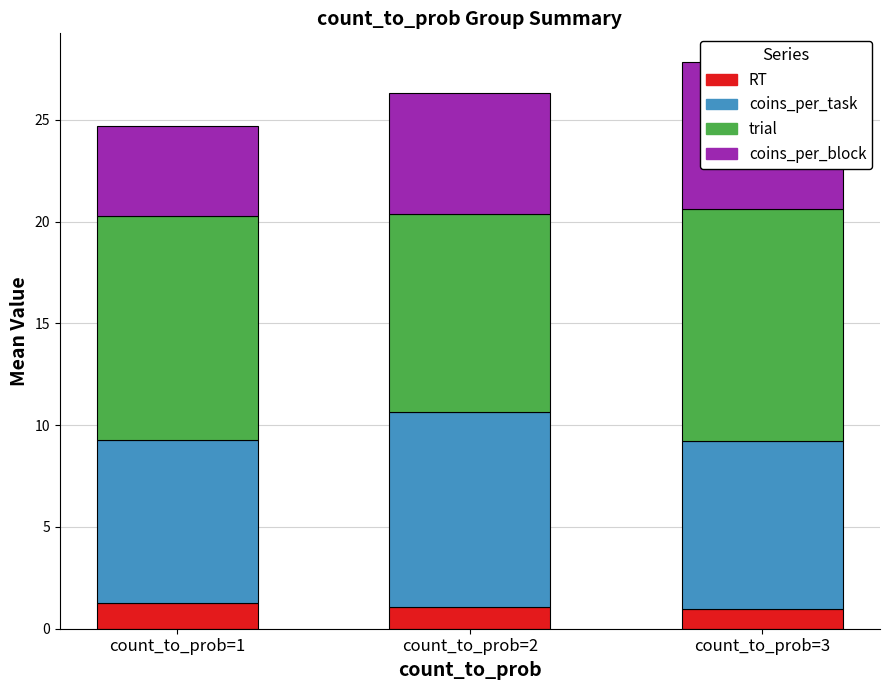

Is it true that RT equals 1.2 at count_to_prob=1?

True